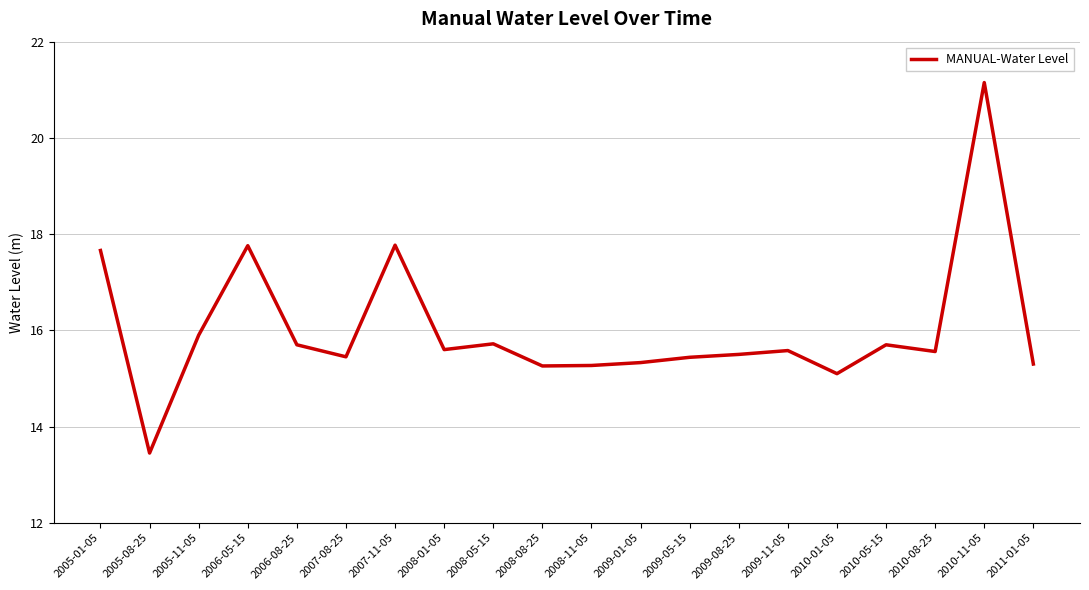

What position from the right is 2005-08-25?

19